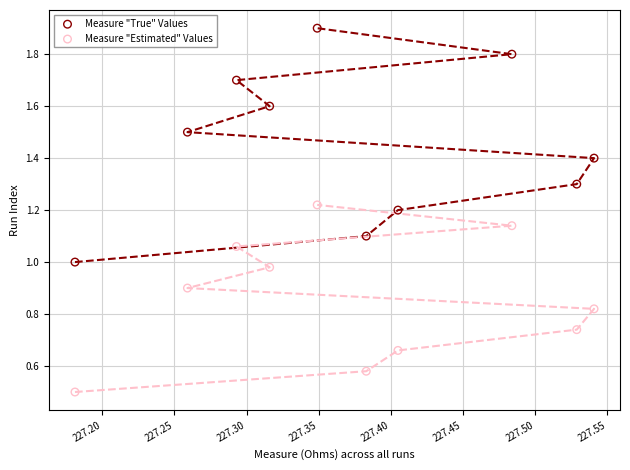

Which series contains the highest Y value?

Measure "True" Values